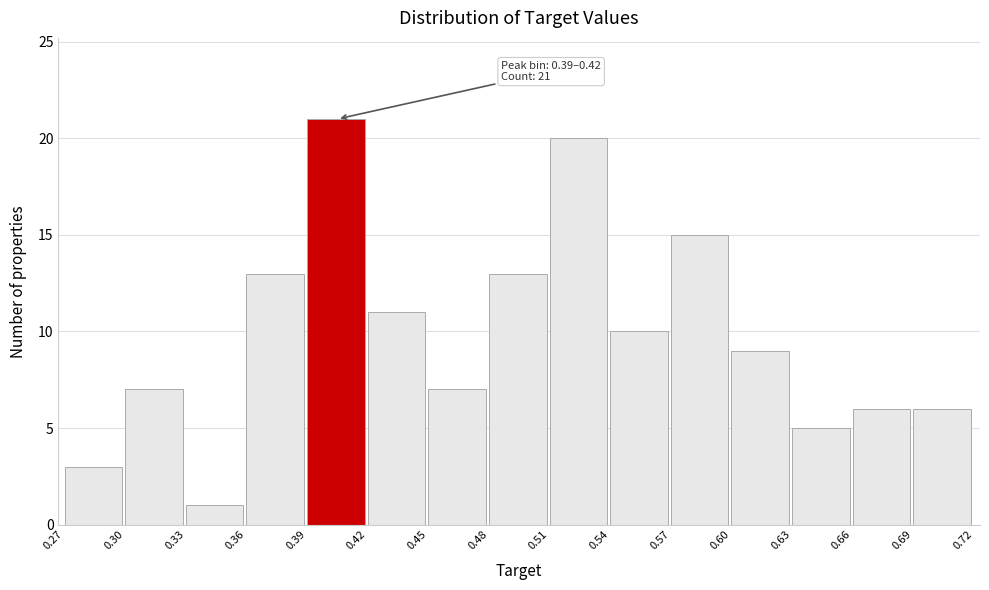

Over which range of the x-axis is the bar tallest?

0.39 to 0.42